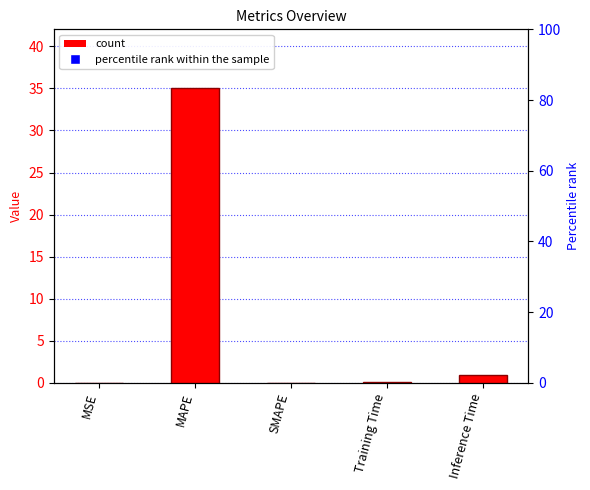

Rank the categories by value from highest to lowest.

MAPE, Inference Time, Training Time, MSE, SMAPE